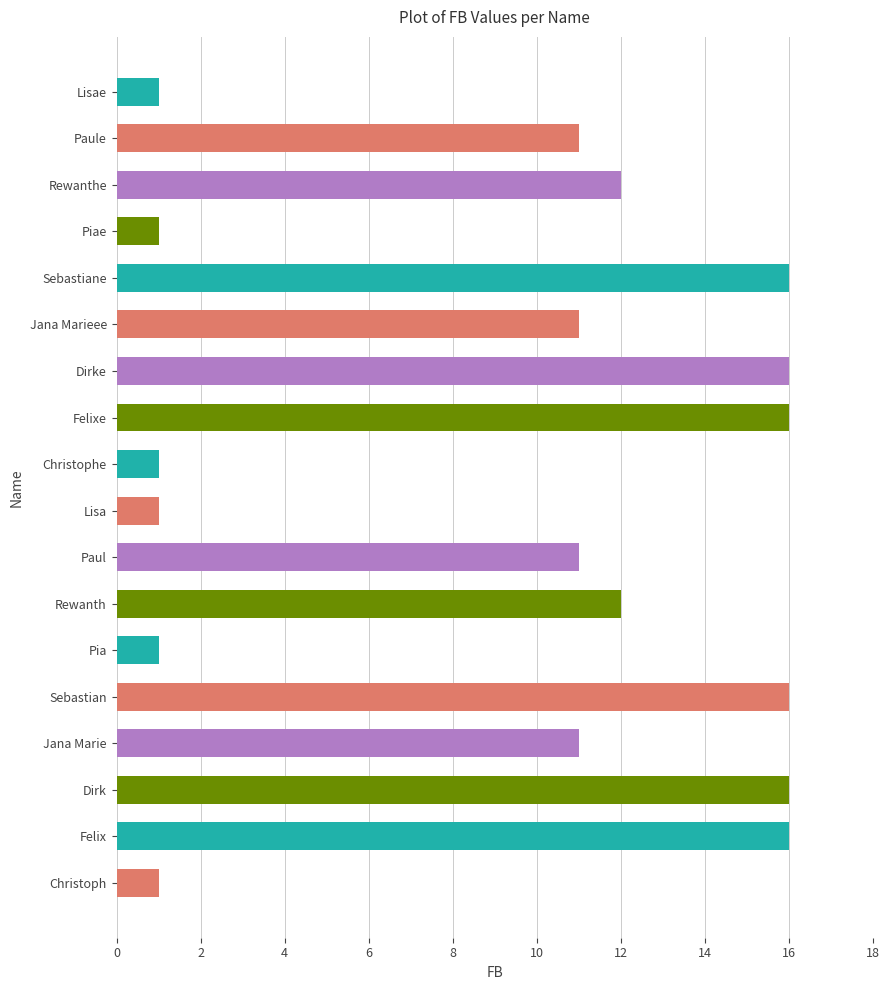

Approximately how many times larger is the value at Dirk compared to Sebastiane?

1.0